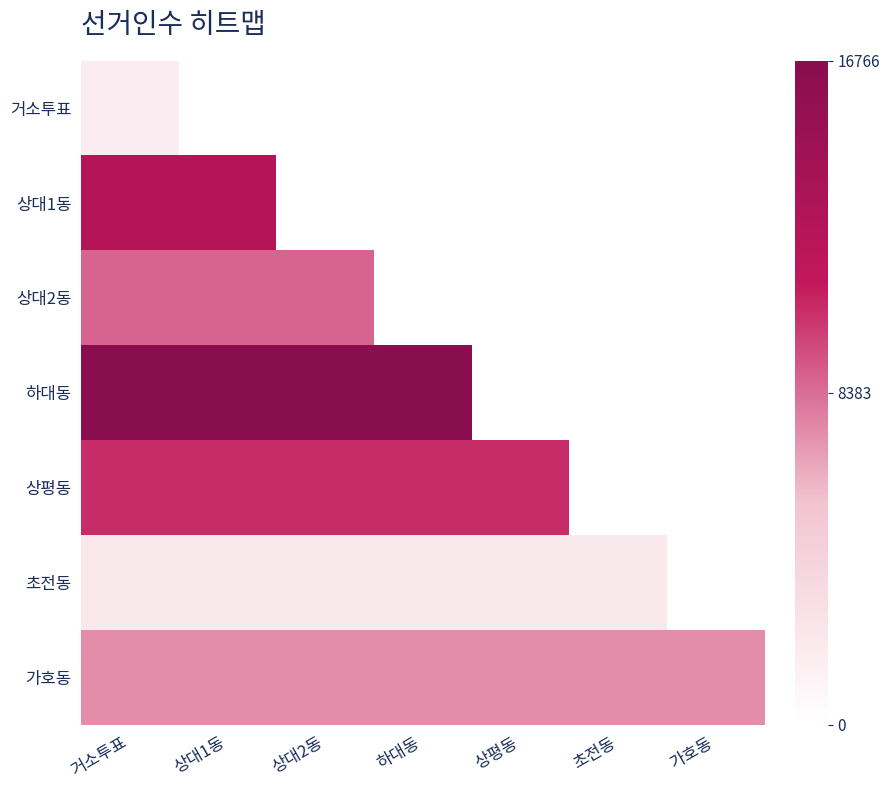

At 상대2동, list the series in order from smallest to largest.

초전동, 상평동, 거소투표, 상대1동, 가호동, 상대2동, 하대동